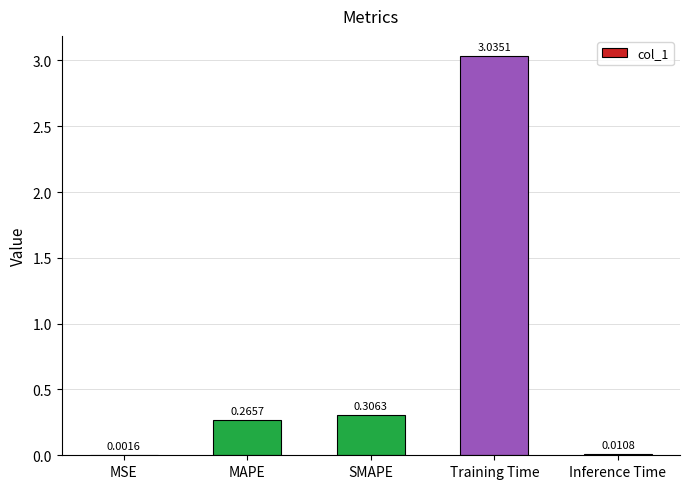

Which category has the highest value across all series?

Training Time